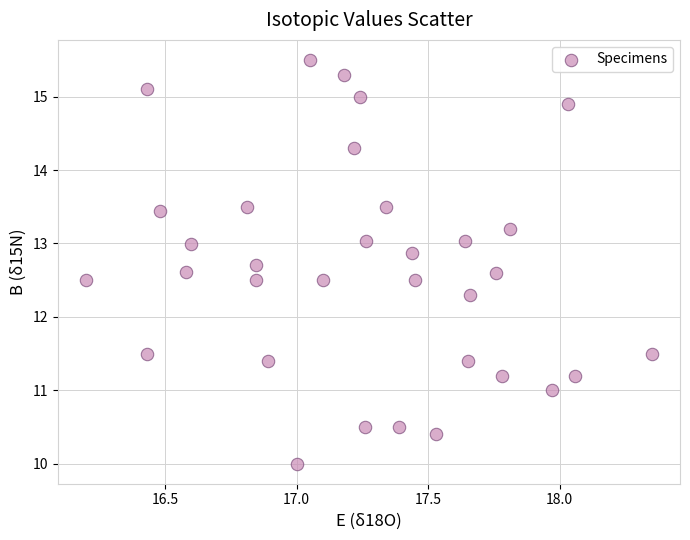

What Y value in the scatter plot is closest to 12?

12.3